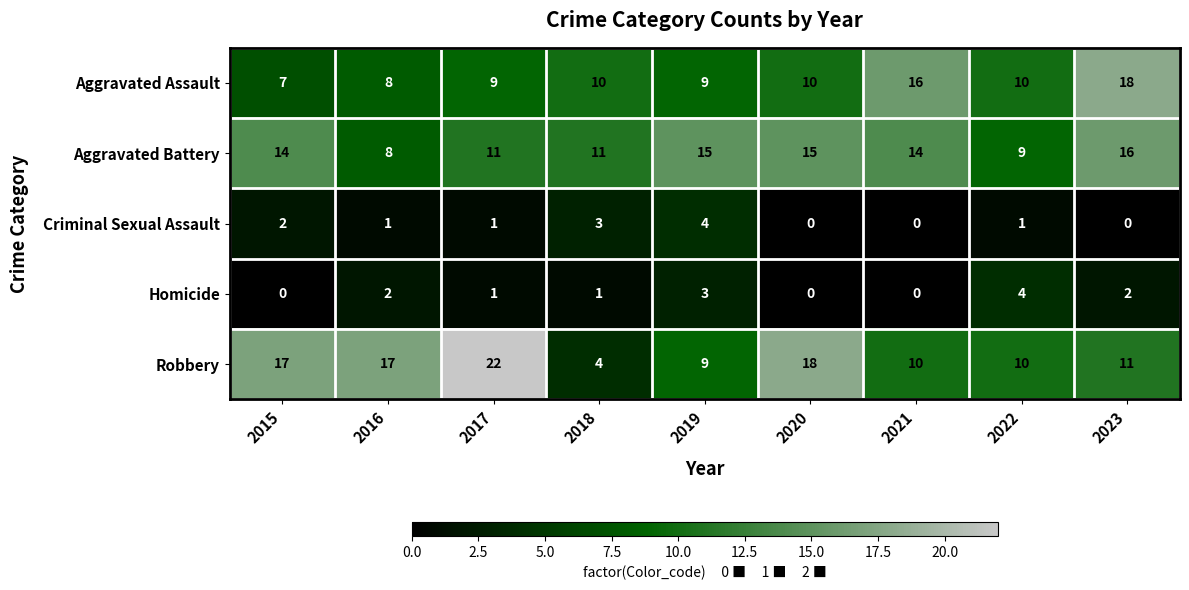

At which category is the sum across all series the highest?

2023